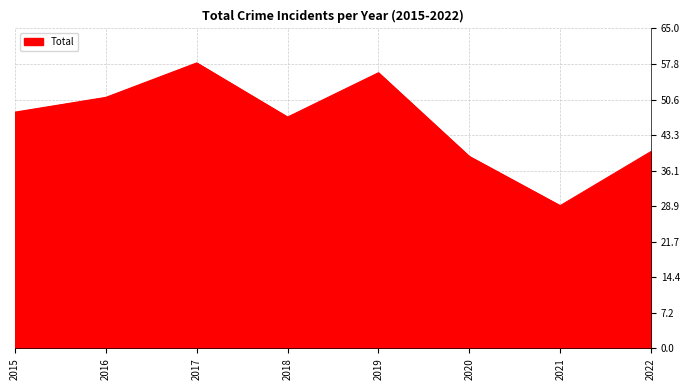

What is the difference between the maximum and minimum values?

29